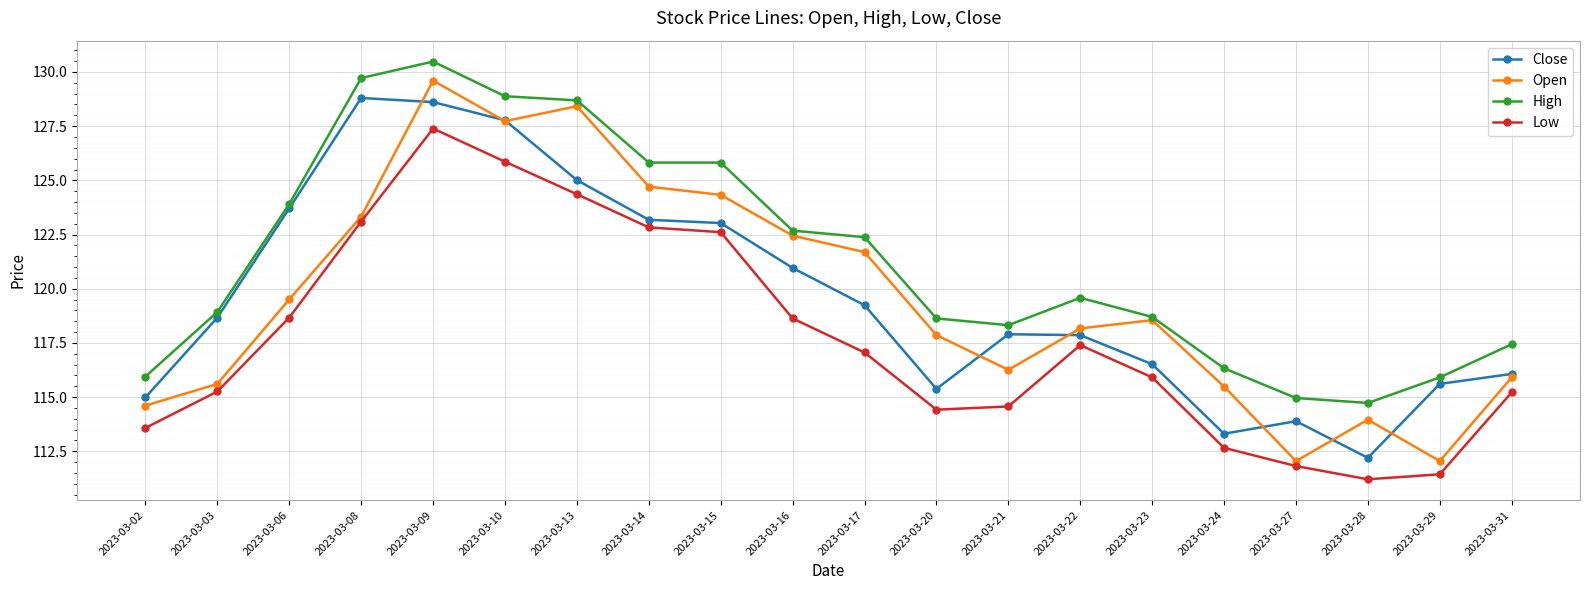

What is the value of the Close point at the 9th from the left?

123.0